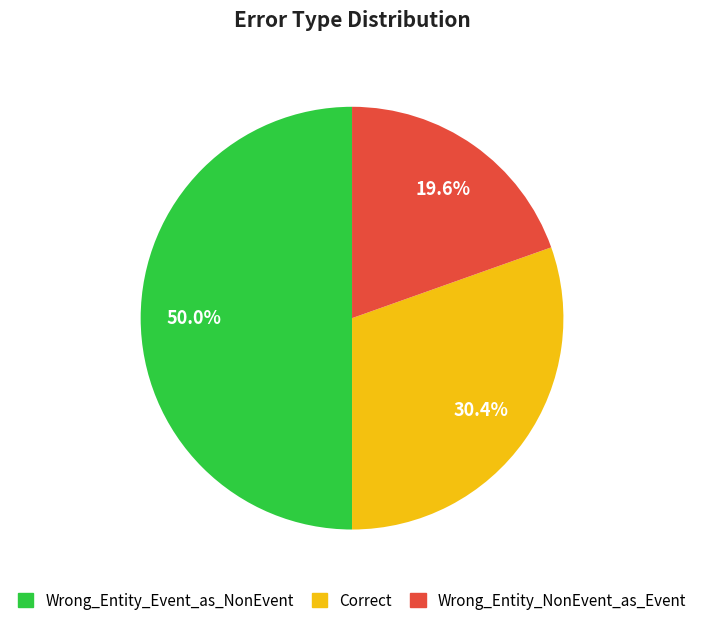

Which has a higher value, Wrong_Entity_Event_as_NonEvent or Correct?

Wrong_Entity_Event_as_NonEvent